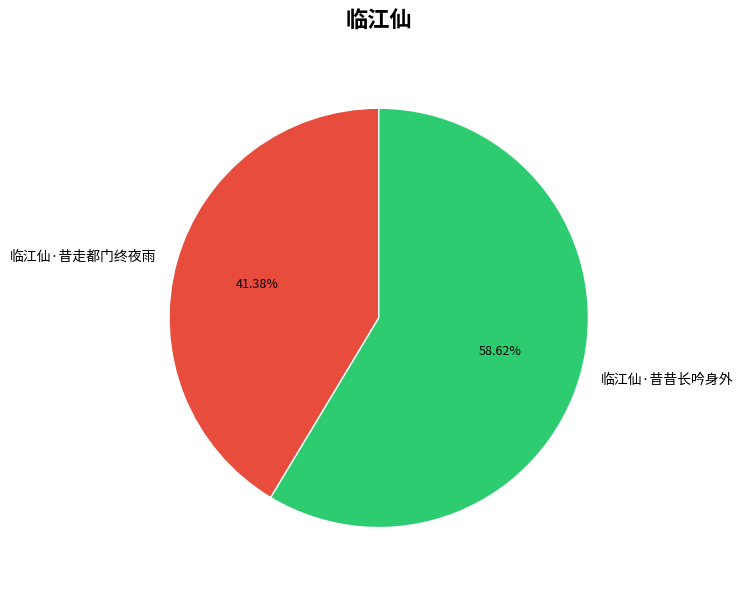

Between 临江仙·昔走都门终夜雨 and 临江仙·昔昔长吟身外, which is larger?

临江仙·昔昔长吟身外